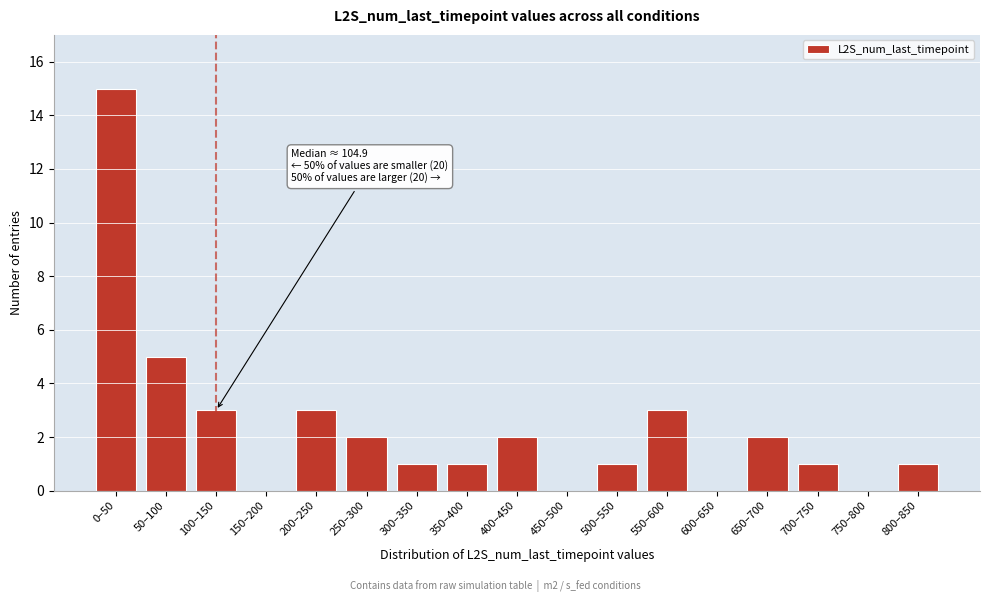

Reading left to right, list all the values displayed in this chart.

0–50=15	50–100=5	100–150=3	150–200=0	200–250=3	250–300=2	300–350=1	350–400=1	400–450=2	450–500=0	500–550=1	550–600=3	600–650=0	650–700=2	700–750=1	750–800=0	800–850=1